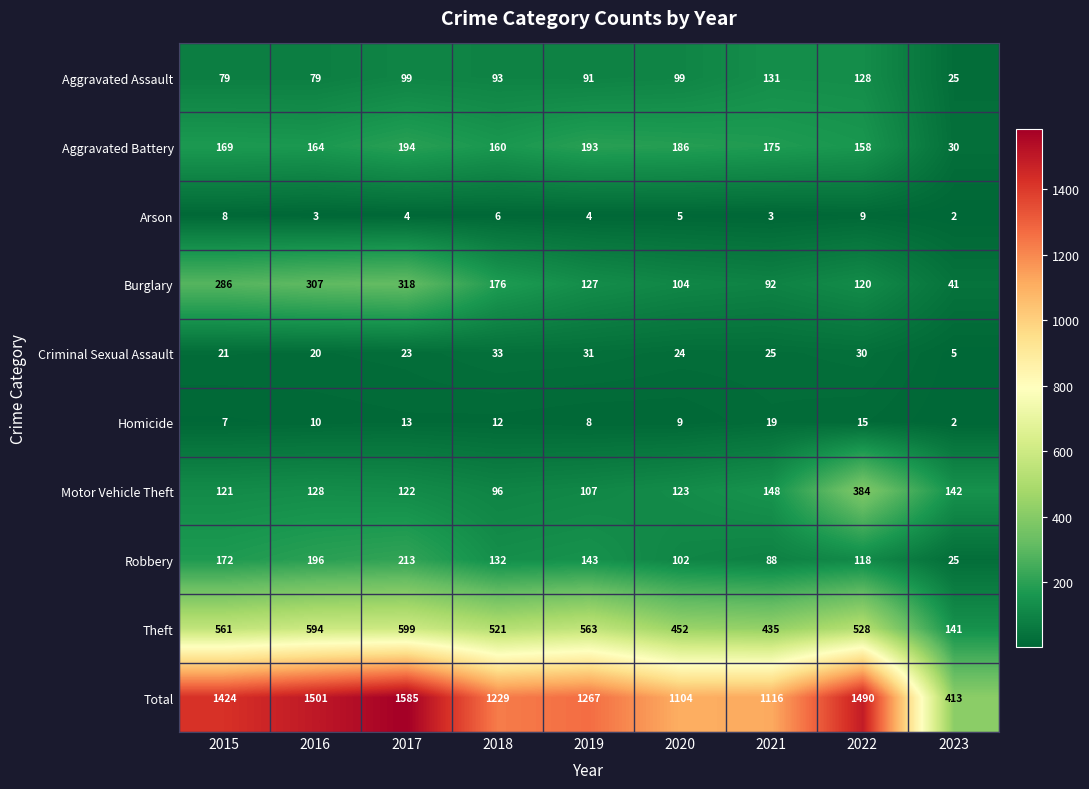

What is the total value across all series at 2017?

3170